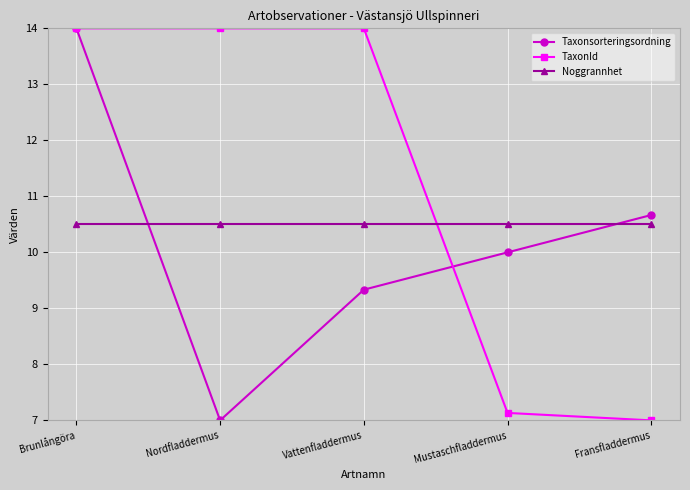

What is the spread (max minus min) of values at Vattenfladdermus?

4.7